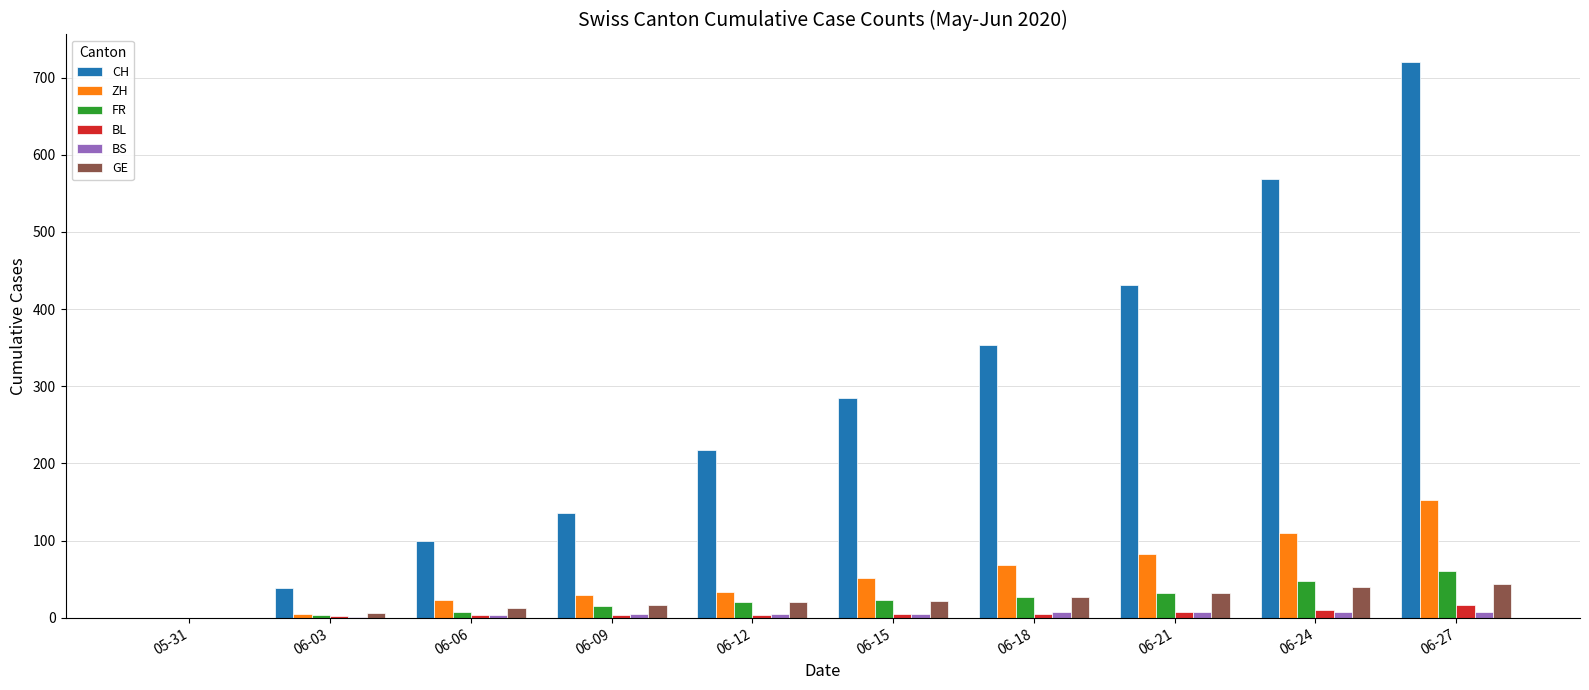

Is it true that BL equals 7 at 06-21?

True